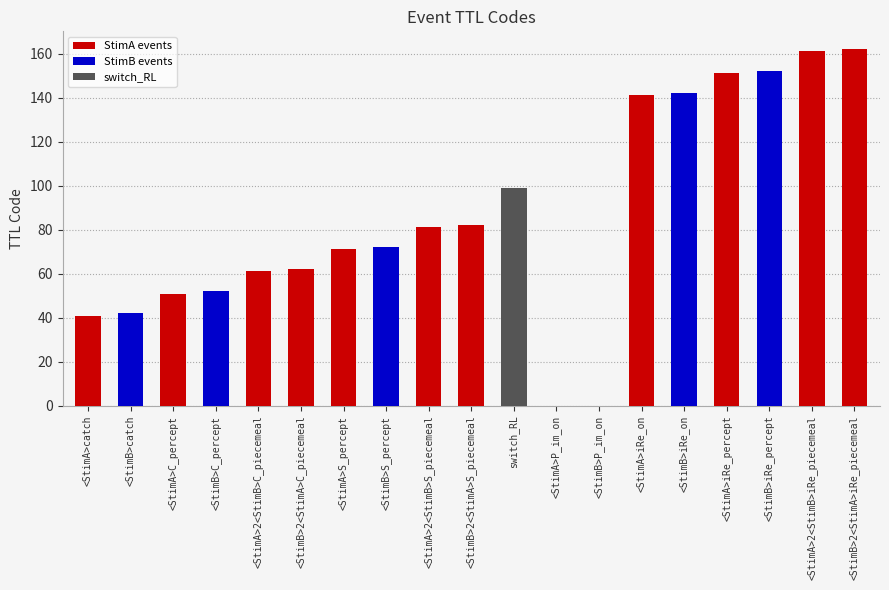

What is the total value across all series at <StimB>iRe_percept?

152